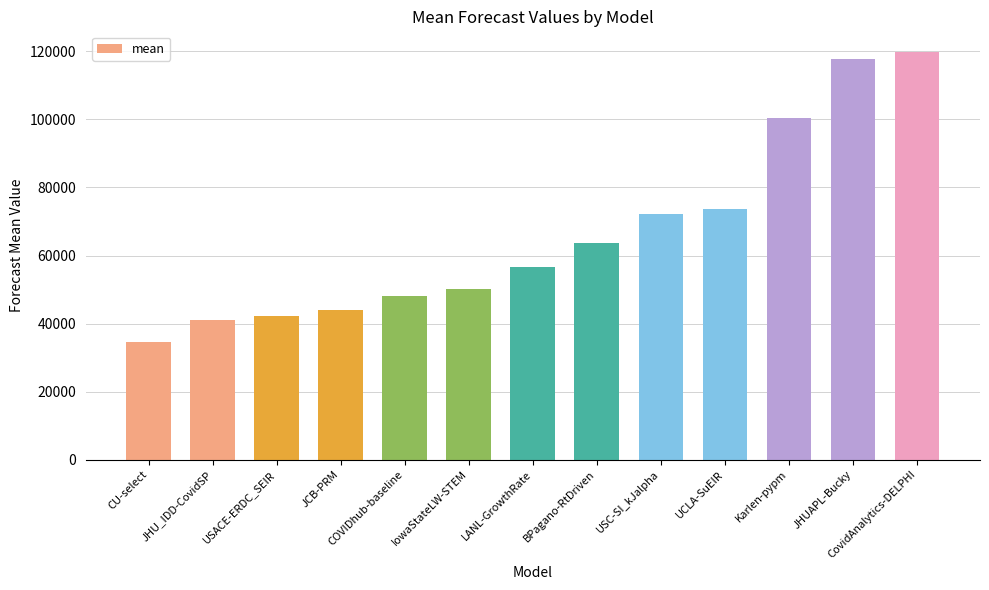

Reading left to right, extract all data points from this chart.

CU-select=34649.5	JHU_IDD-CovidSP=41151.8	USACE-ERDC_SEIR=42212.3	JCB-PRM=44111.0	COVIDhub-baseline=48102.7	IowaStateLW-STEM=50229.7	LANL-GrowthRate=56748.1	BPagano-RtDriven=63739.3	USC-SI_kJalpha=72279.5	UCLA-SuEIR=73711.8	Karlen-pypm=100354.7	JHUAPL-Bucky=117783.2	CovidAnalytics-DELPHI=119907.9